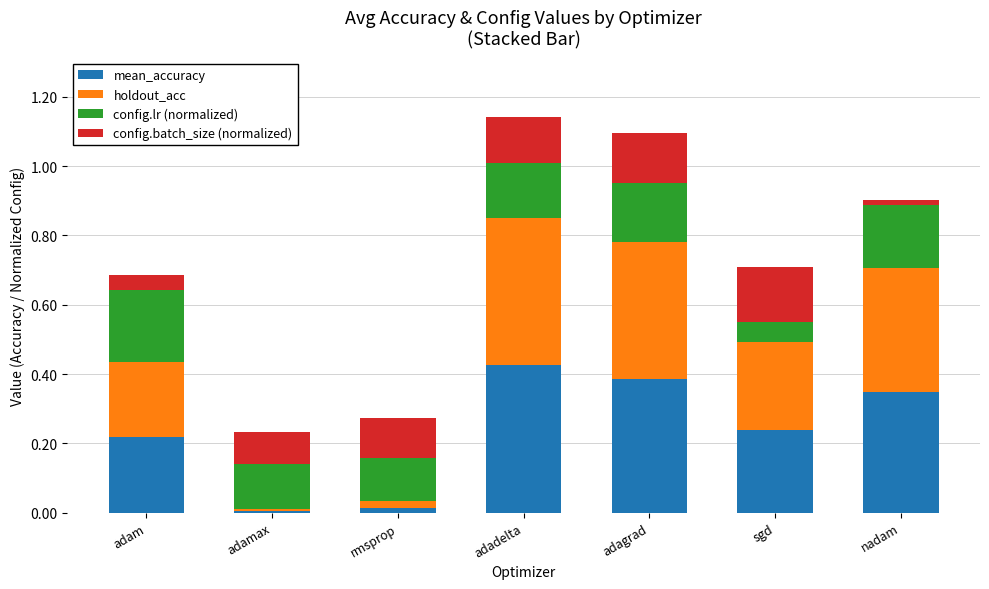

What is the total value across all series at adadelta?

1.1